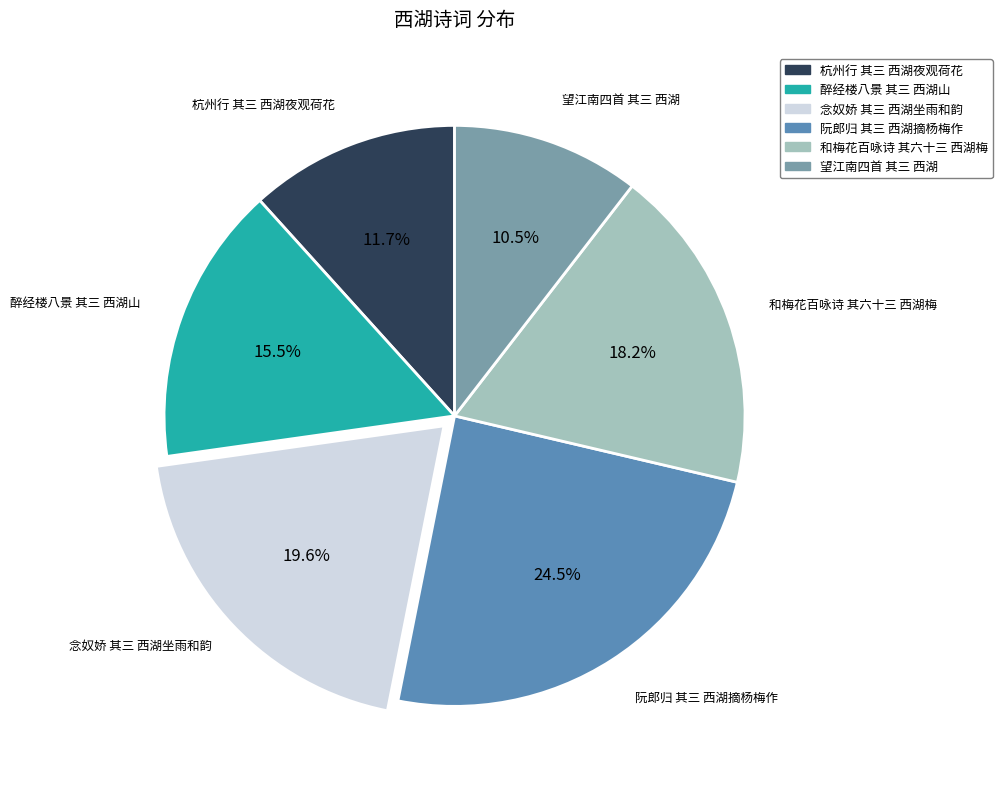

Count the number of slices in the pie.

6